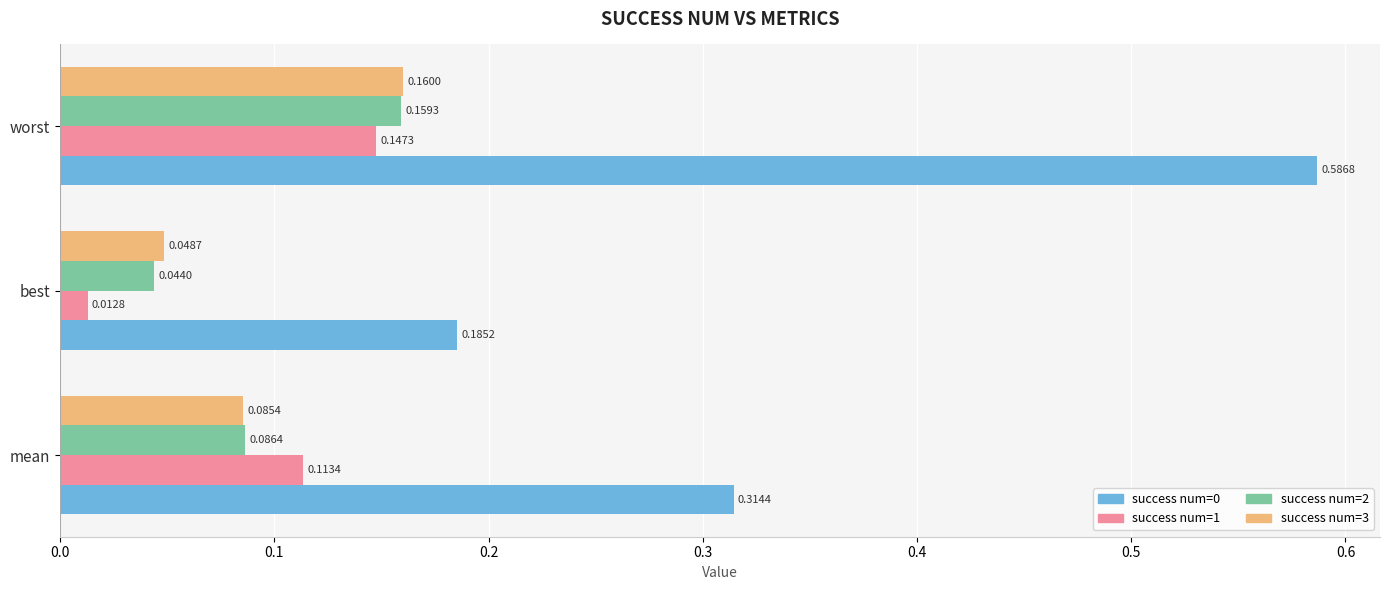

Where is success num=1 nearest to the value 0?

best